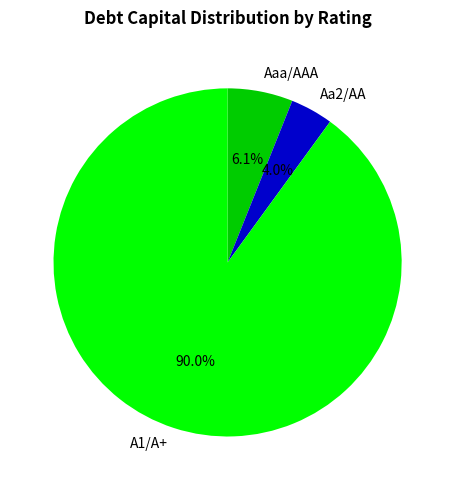

Which category has the smallest portion of the pie?

Aa2/AA